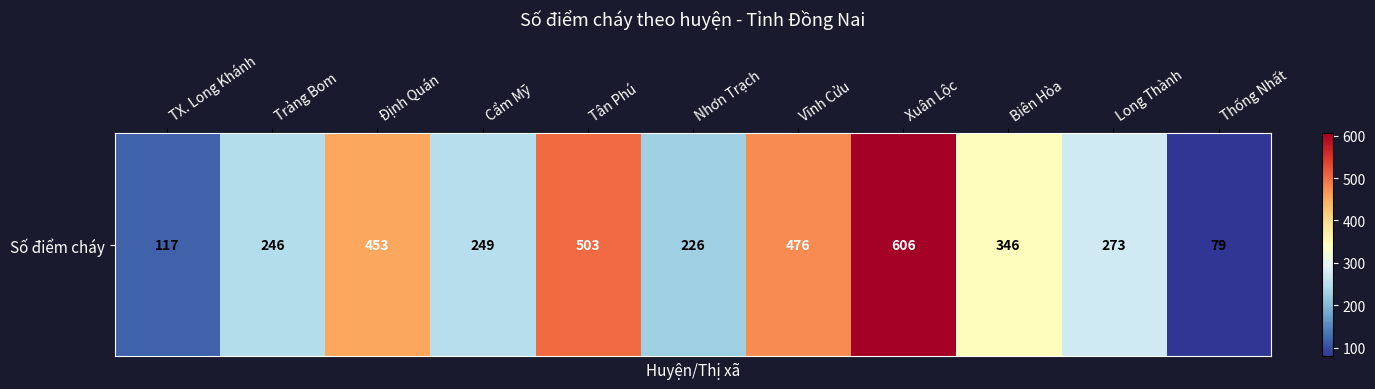

Is it true that the value at TX. Long Khánh is 78?

False